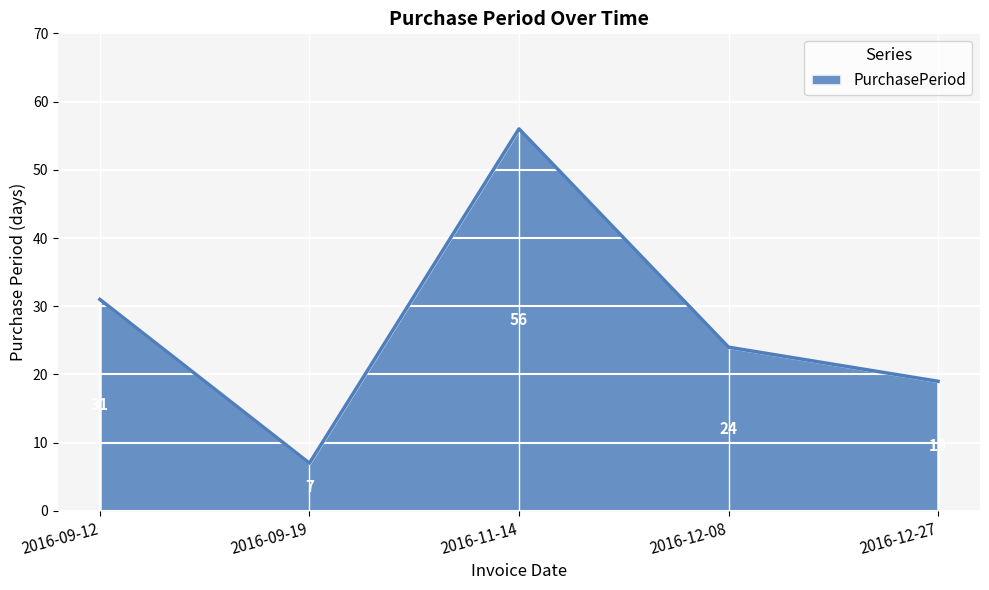

Which label corresponds to the largest value in the chart?

2016-11-14